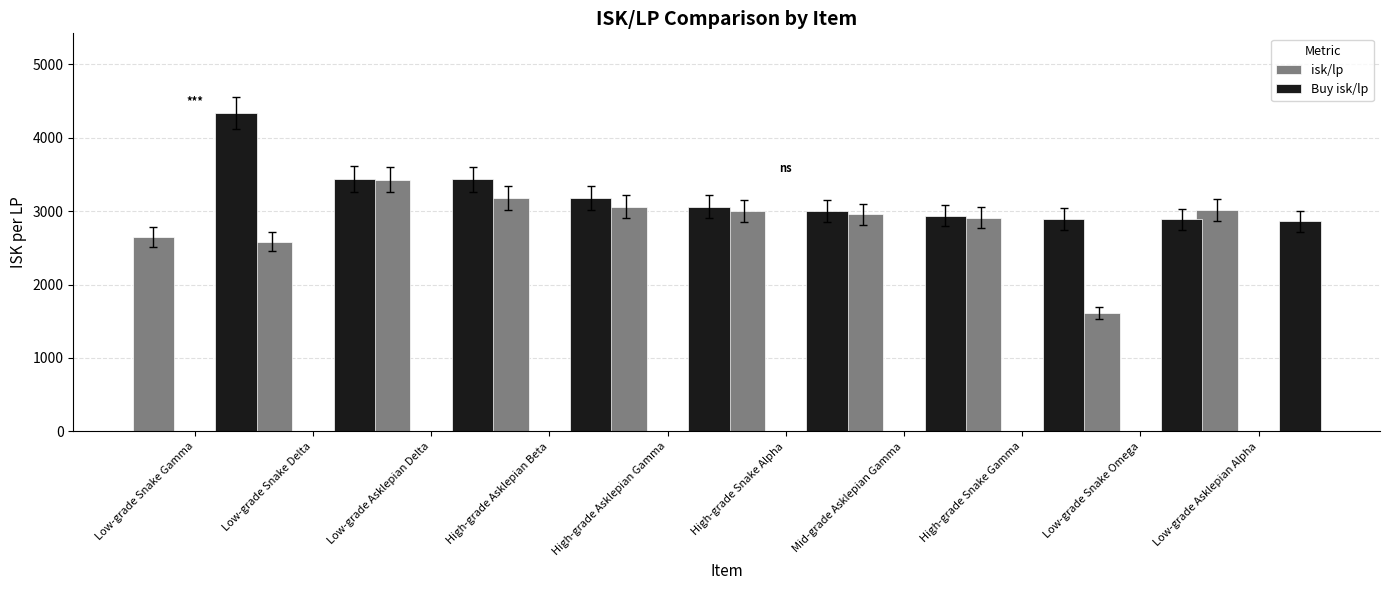

At which category does the chart reach its minimum across all series?

Low-grade Snake Omega